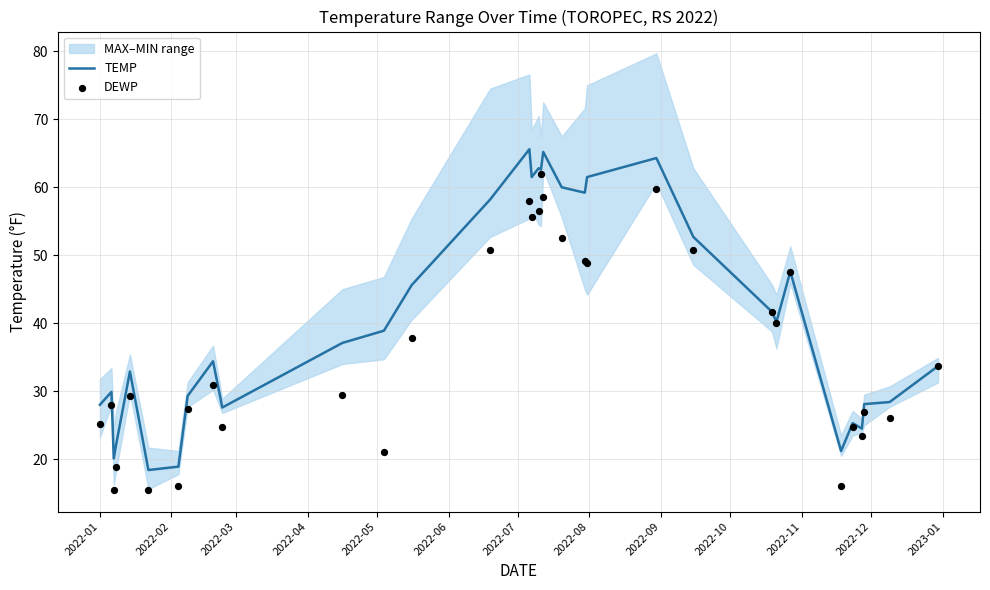

What is the maximum value for TEMP?

65.6